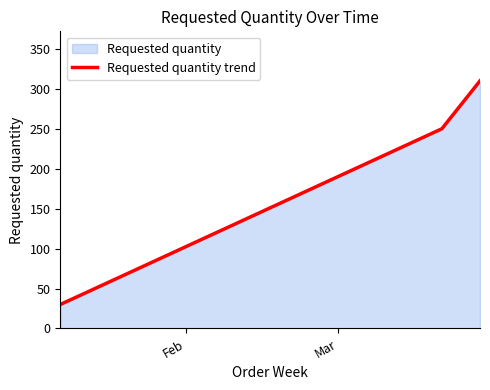

What is the smallest value displayed?

30